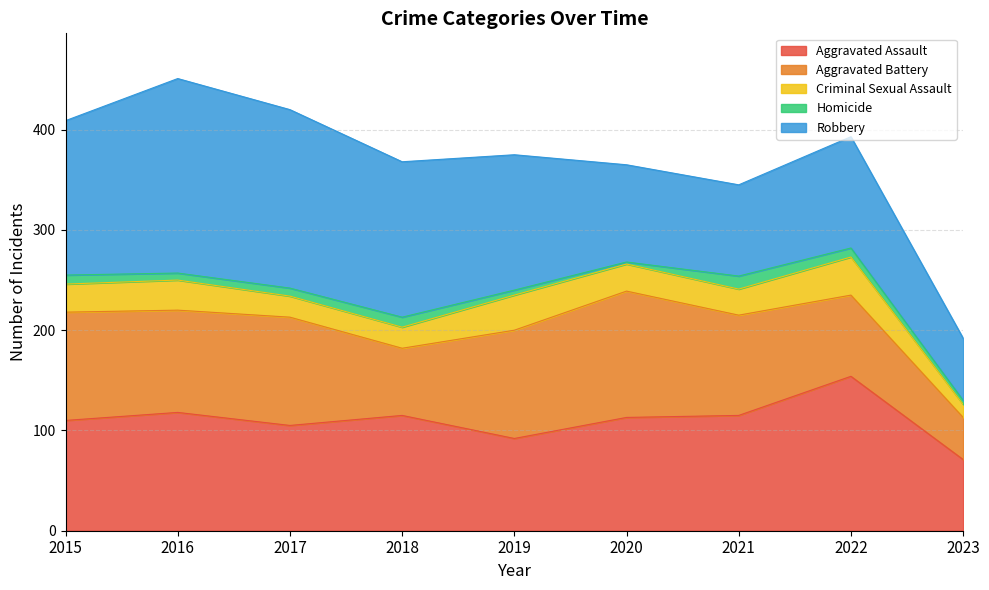

How many lines are shown in the chart?

5